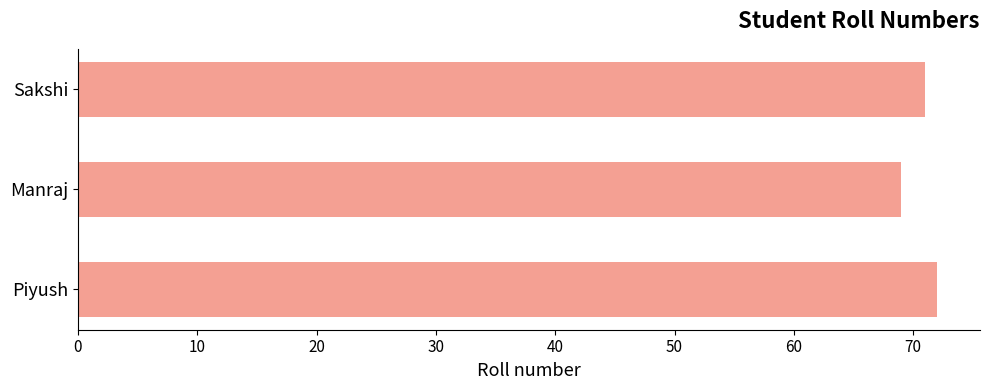

What is the sum of all values?

212